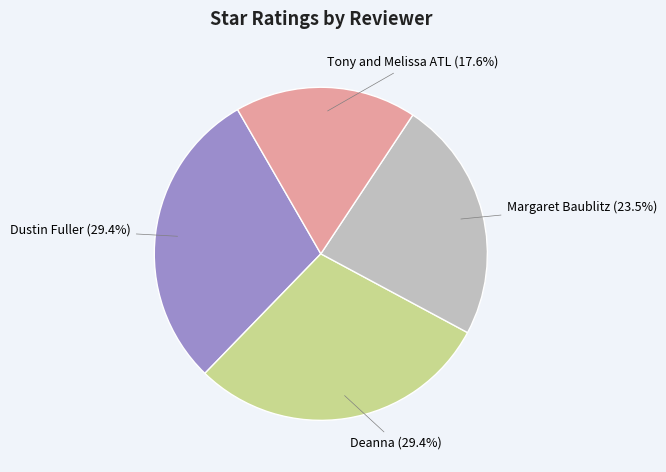

Is there any slice that represents more than half of the pie?

No